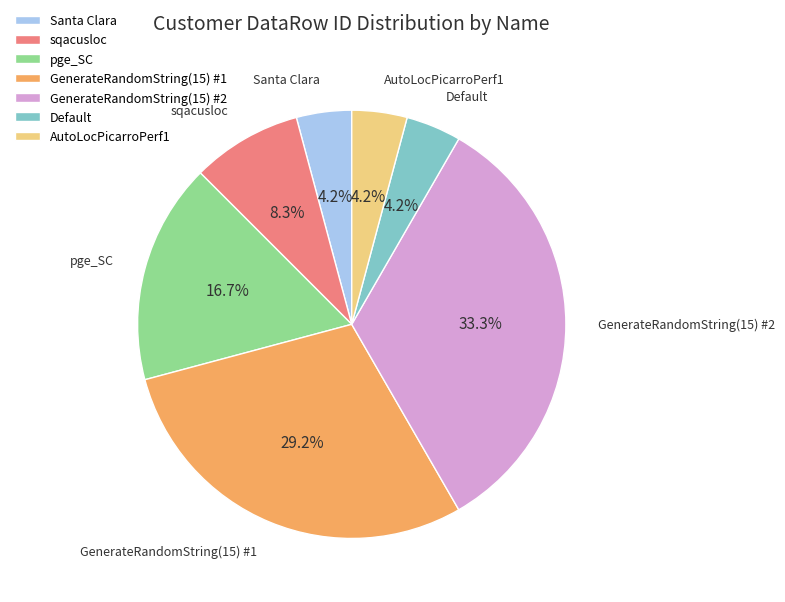

To the nearest percent, what portion does GenerateRandomString(15) #2 represent?

33%